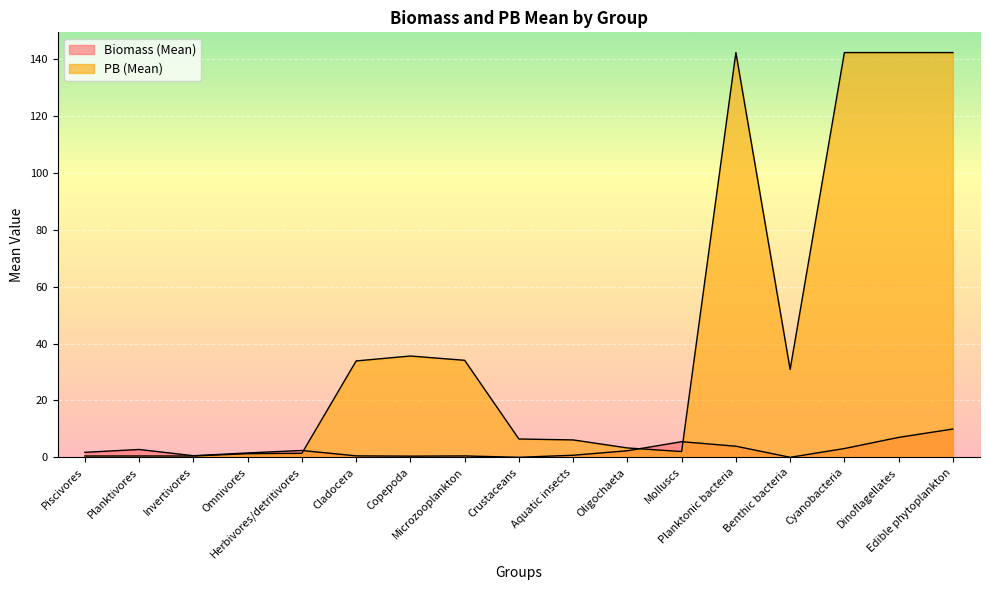

At which category is the sum across all series the highest?

Edible phytoplankton